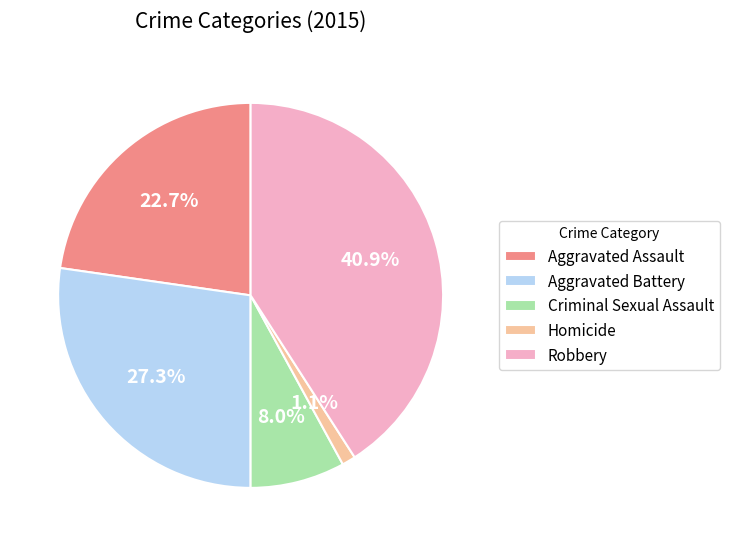

Which category has the biggest portion of the pie?

Robbery